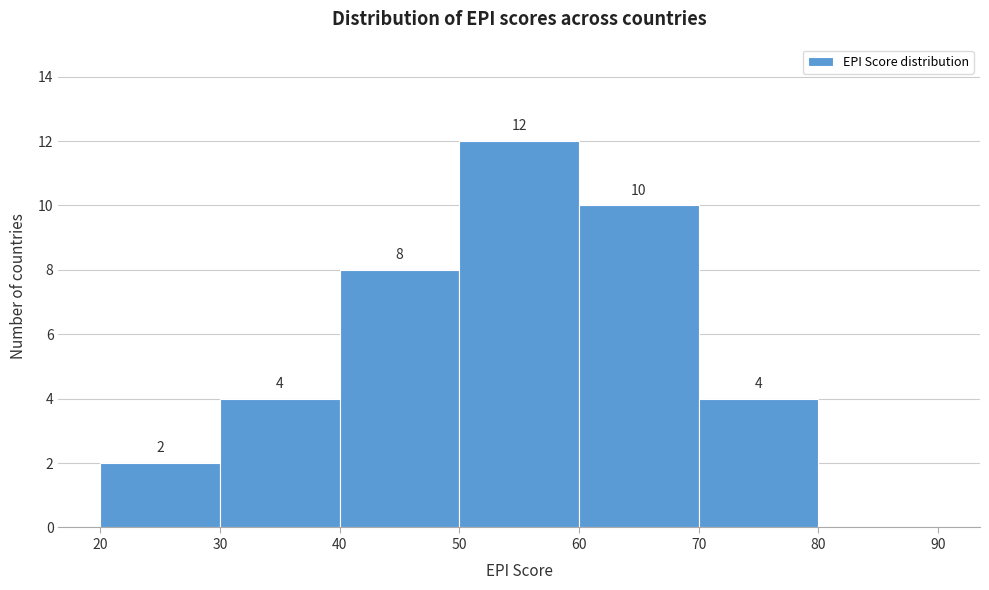

Which range on the x-axis has the tallest bar?

50 to 60